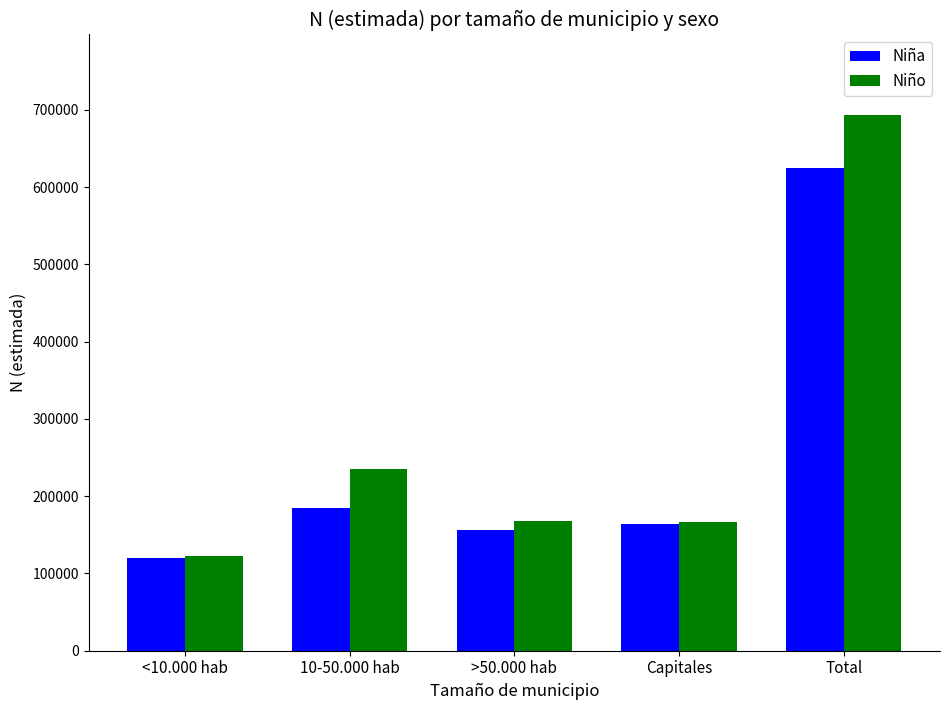

Where does the Niña series first go above 163944?

10-50.000 hab